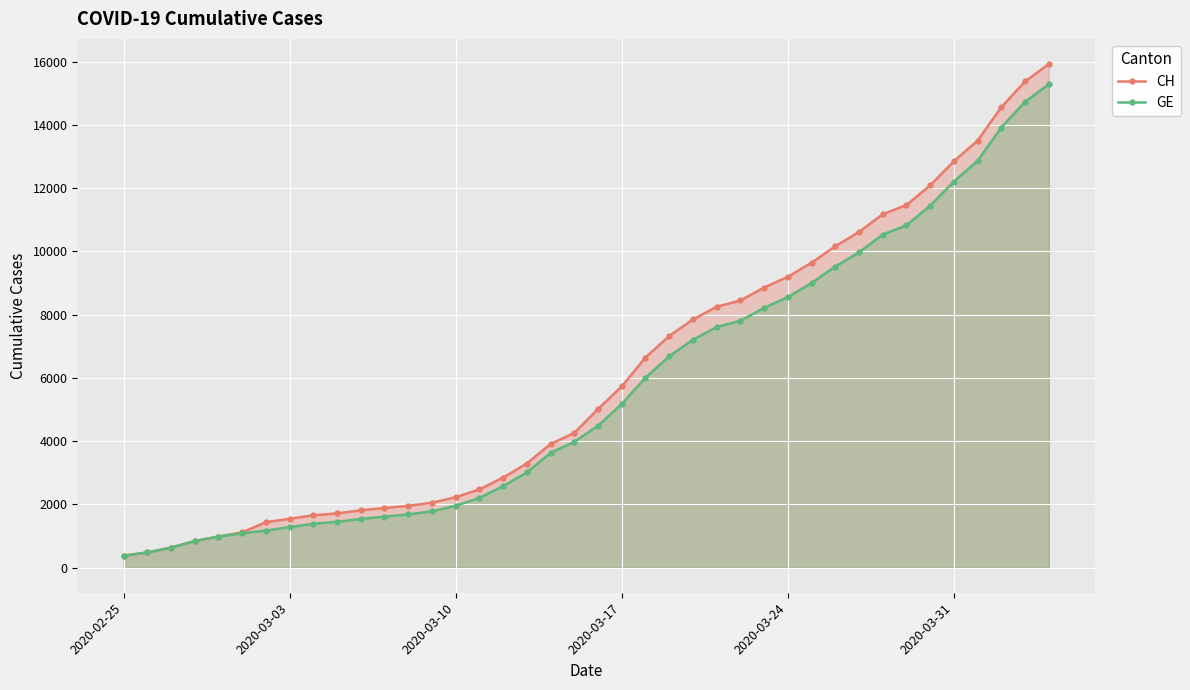

Which series has the largest range (max minus min)?

CH